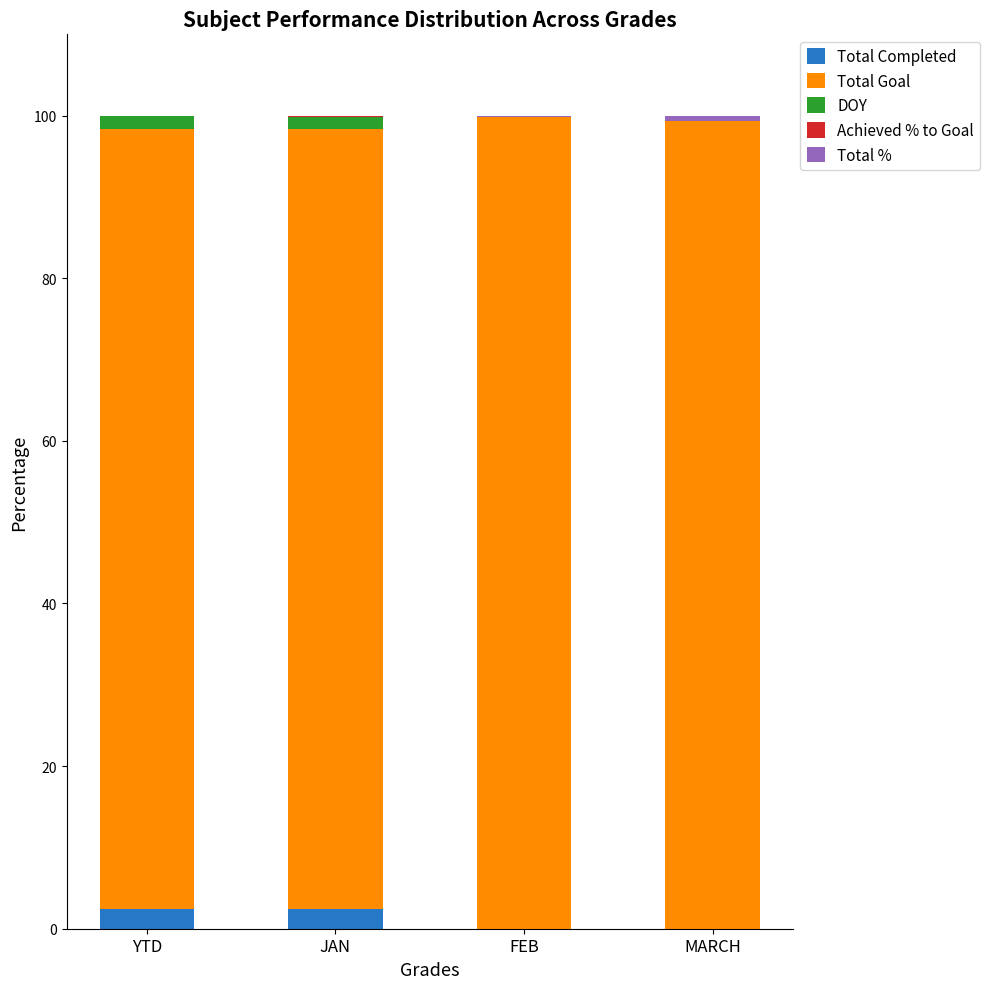

What is the highest value of the Total Completed series?

2.4